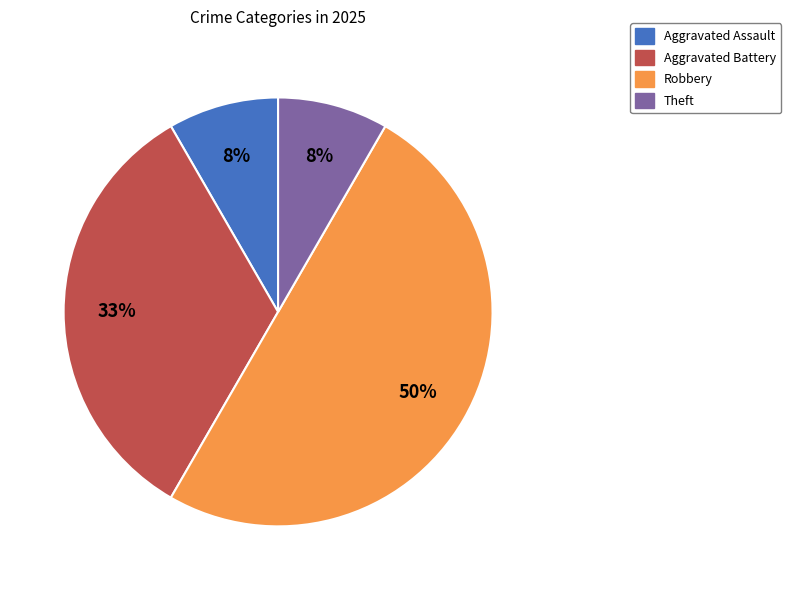

To the nearest percent, what is the average slice percentage?

25%